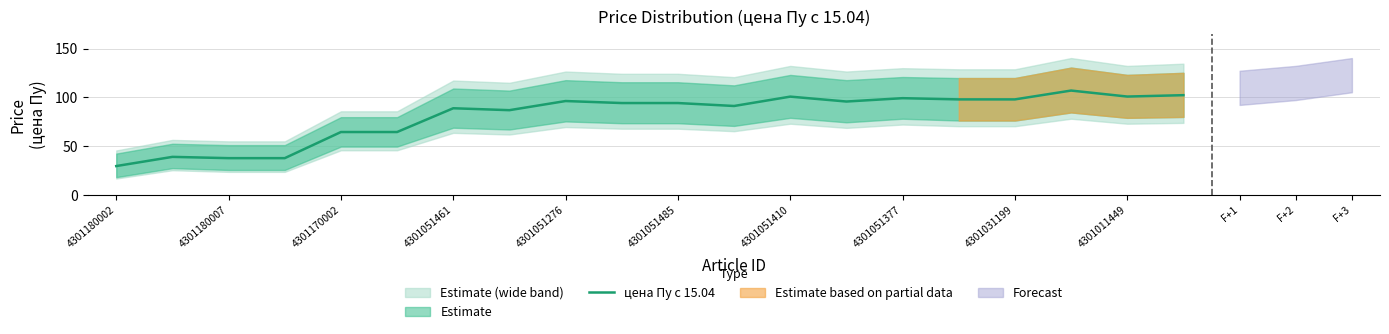

At which label does цена Пу с 15.04 reach its minimum?

4301180002